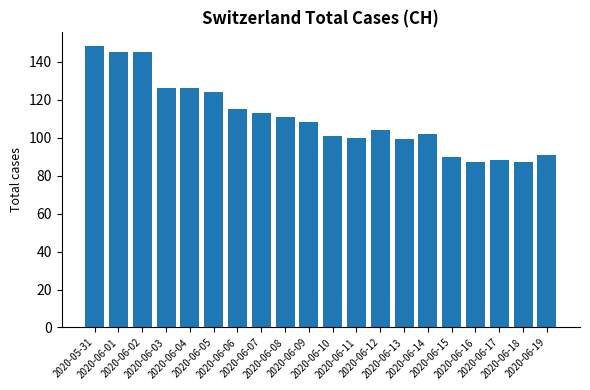

How many values are below 108?

10